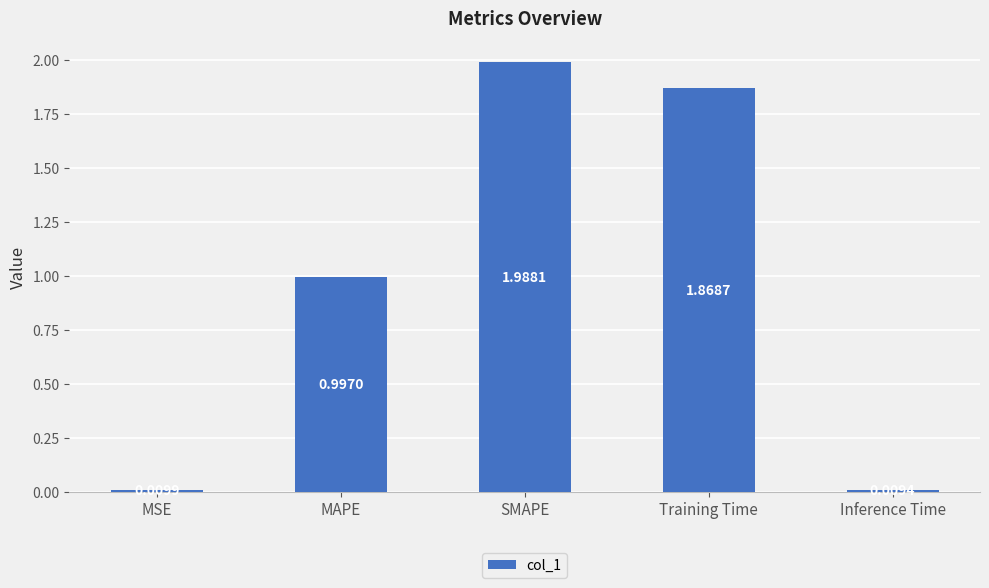

What position from the left is MSE?

1